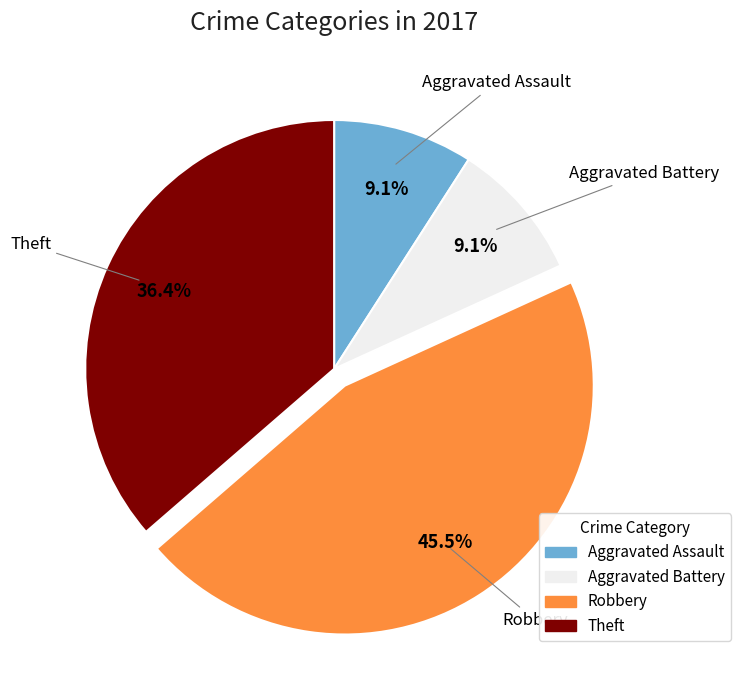

What is the ratio of the value at Theft to the value at Aggravated Battery?

4.0